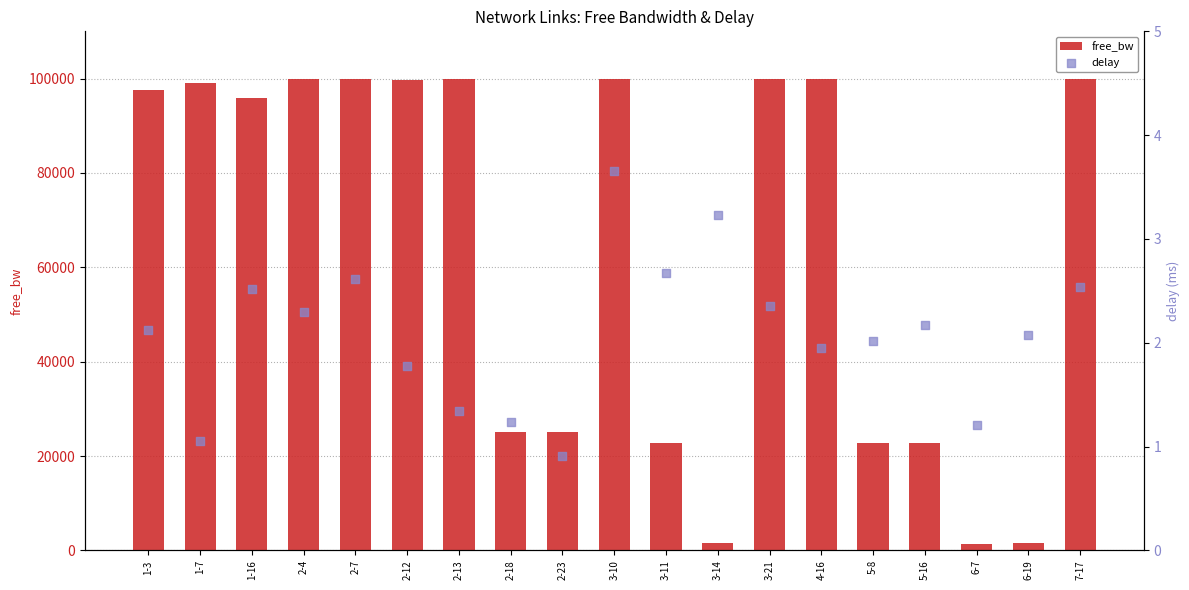

Is the value of delay at 5-16 greater than the value of free_bw at 5-16?

No